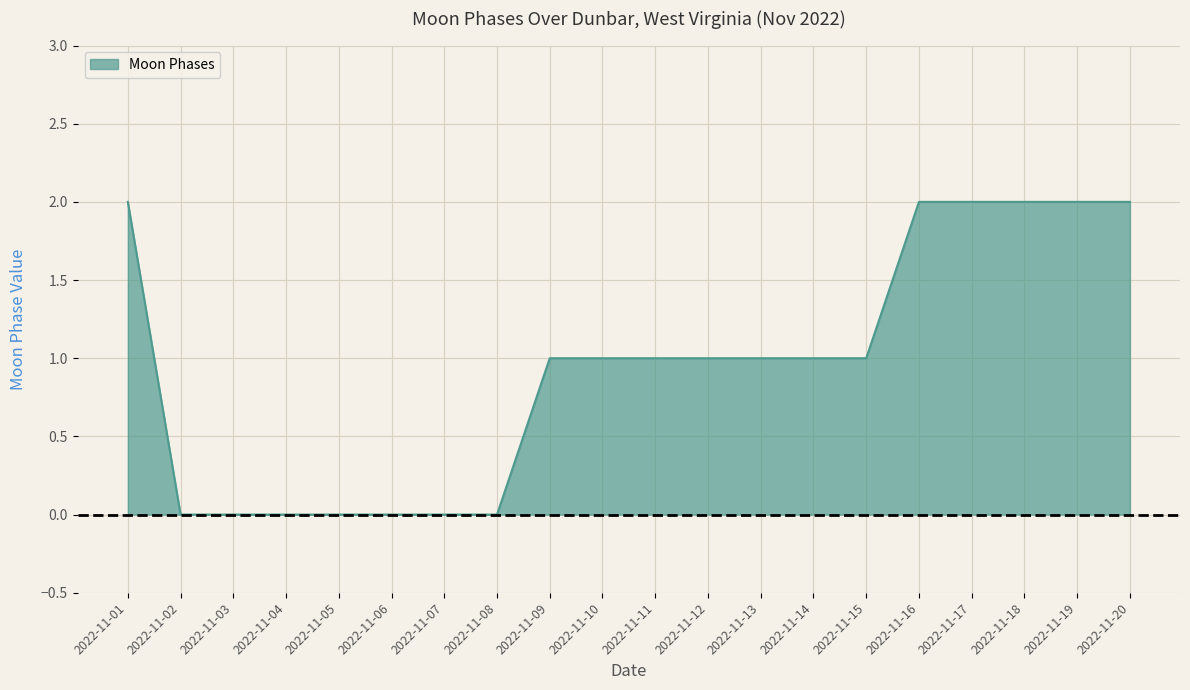

What is the maximum value shown in the chart?

2